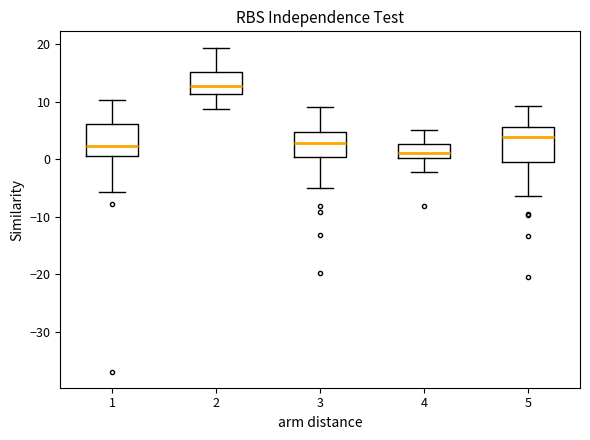

Reading left to right, read every box against the y-axis: the position of its median line, the range the box covers, and the ends of its whiskers. The values are not printed on the chart, so give them approximately, as read against the axis.

1: median 2, box 1 to 6, whiskers -6 to 10
2: median 13, box 11 to 15, whiskers 9 to 19
3: median 3, box 0 to 5, whiskers -5 to 9
4: median 1, box 0 to 3, whiskers -2 to 5
5: median 4, box 0 to 6, whiskers -6 to 9